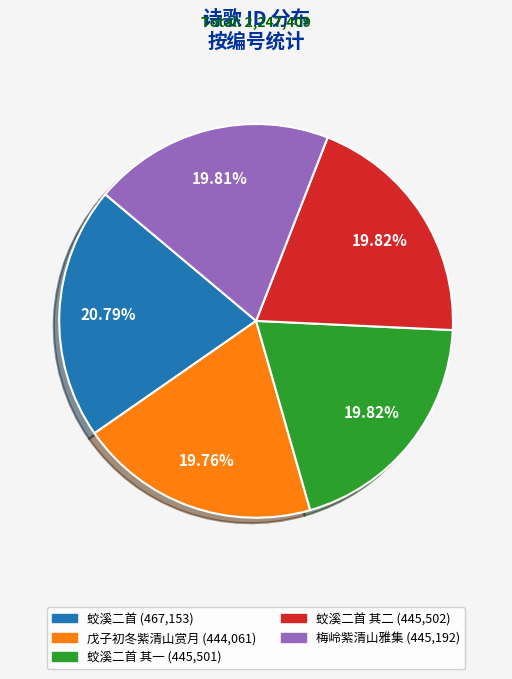

Is there a majority slice in this chart?

No